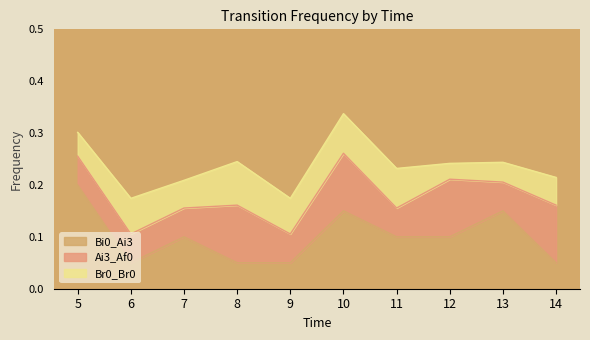

The value of Br0_Br0 at 7 is 0.1. True or false?

False